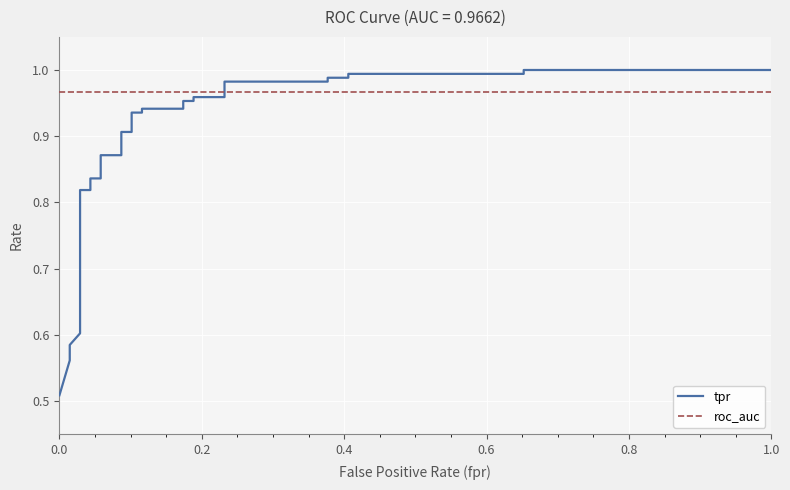

The tpr series shows 0.1 at 0.4. True or false?

False